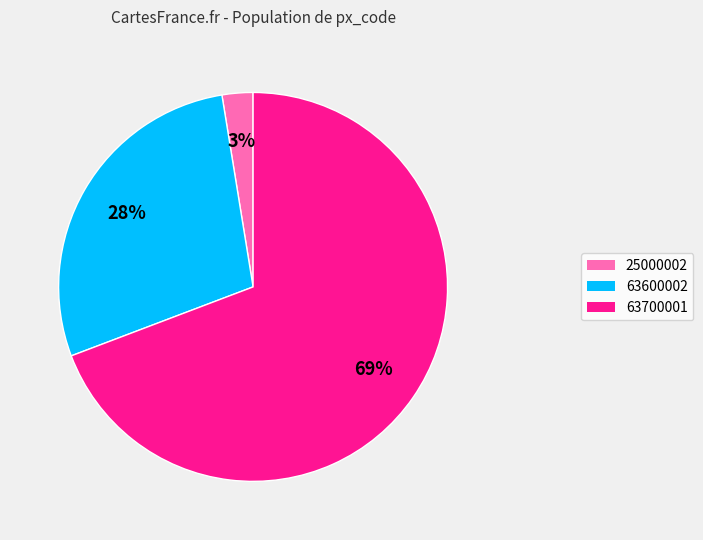

Does any single category account for the majority?

Yes